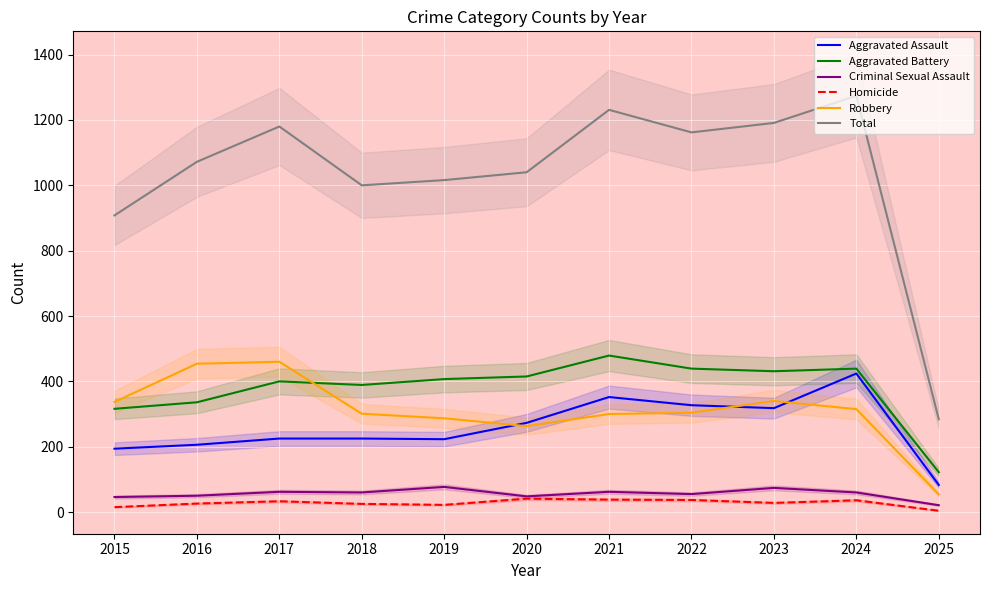

True or false: Aggravated Battery has more than 1 interior local peaks.

True